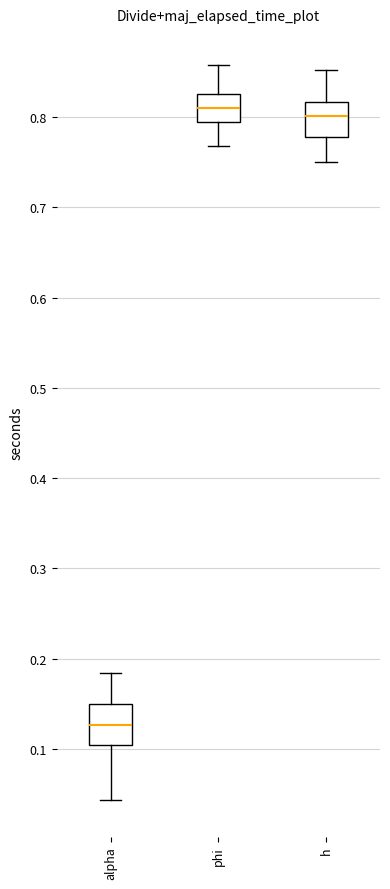

Which box has the lowest median line?

alpha